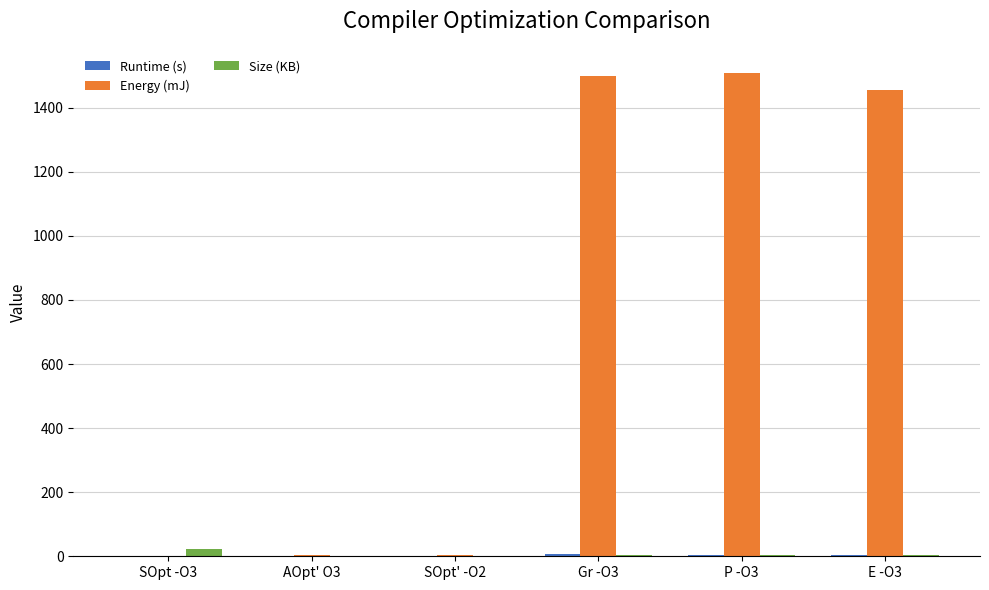

What is the maximum value shown in the chart?

1508.3